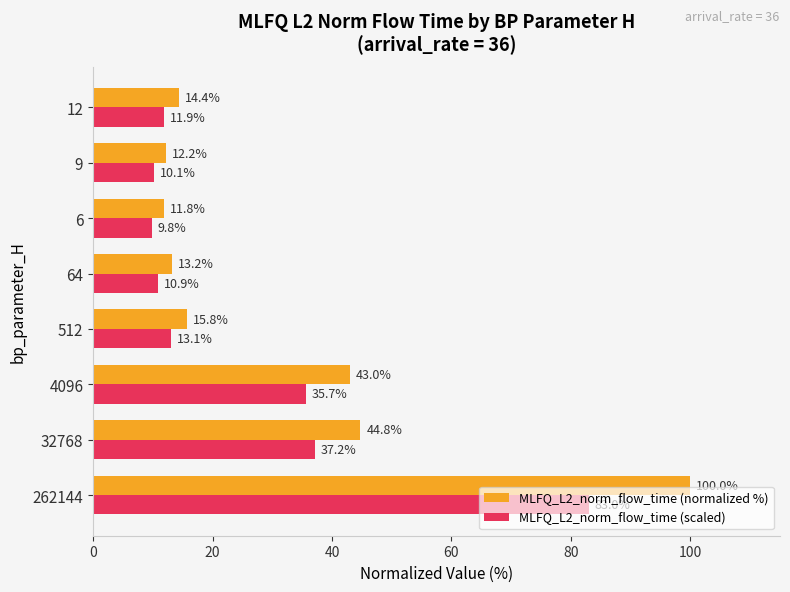

What is the spread (max minus min) of values at 32768?

7.6